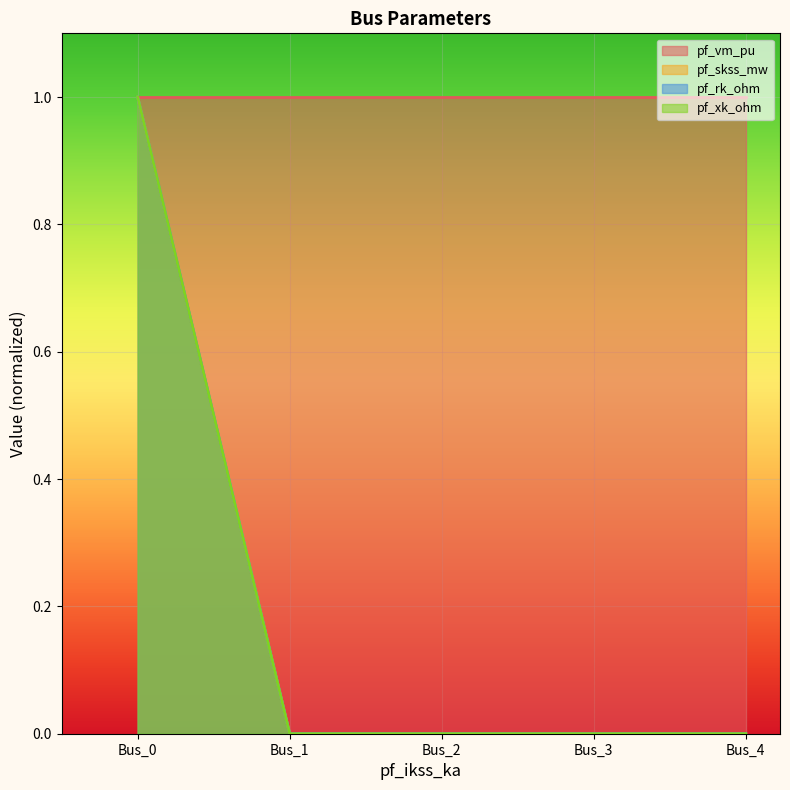

Which series has the largest range (max minus min)?

pf_skss_mw